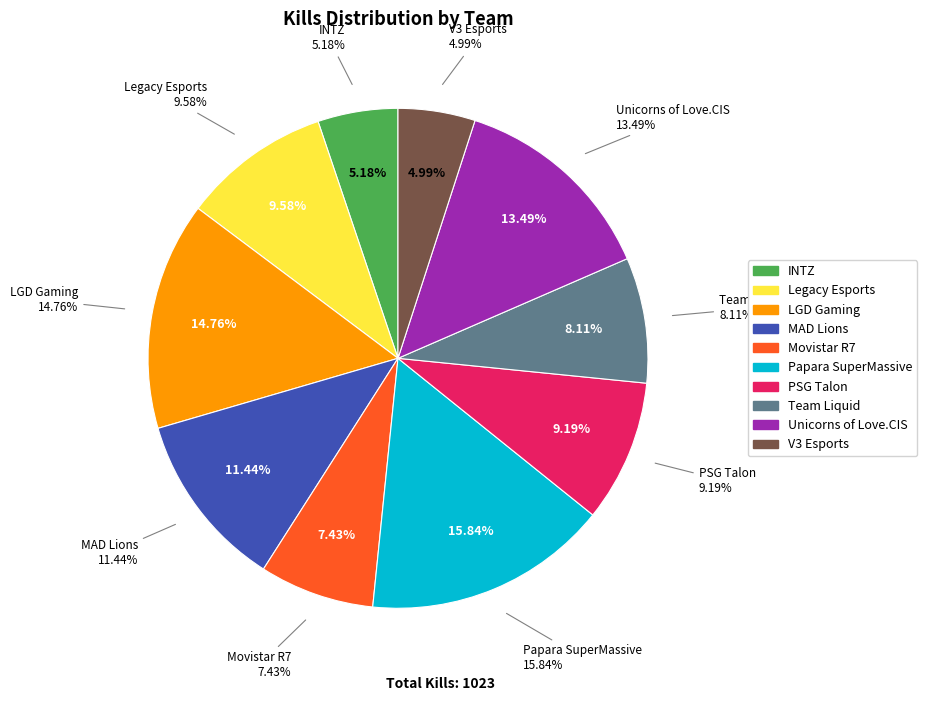

The Movistar R7 slice represents 7% of the pie. True or false?

True